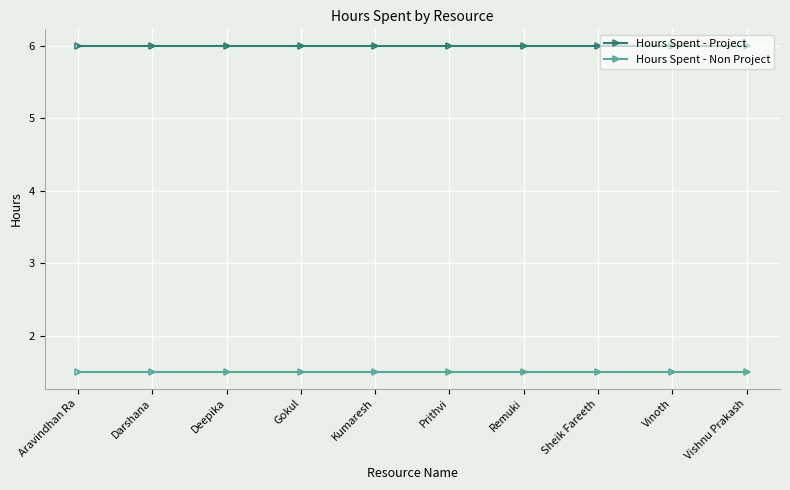

Reading left to right, transcribe all the data shown in this chart.

Hours Spent - Project: 6.0	6.0	6.0	6.0	6.0	6.0	6.0	6.0	6.0	6.0
Hours Spent - Non Project: 1.5	1.5	1.5	1.5	1.5	1.5	1.5	1.5	1.5	1.5